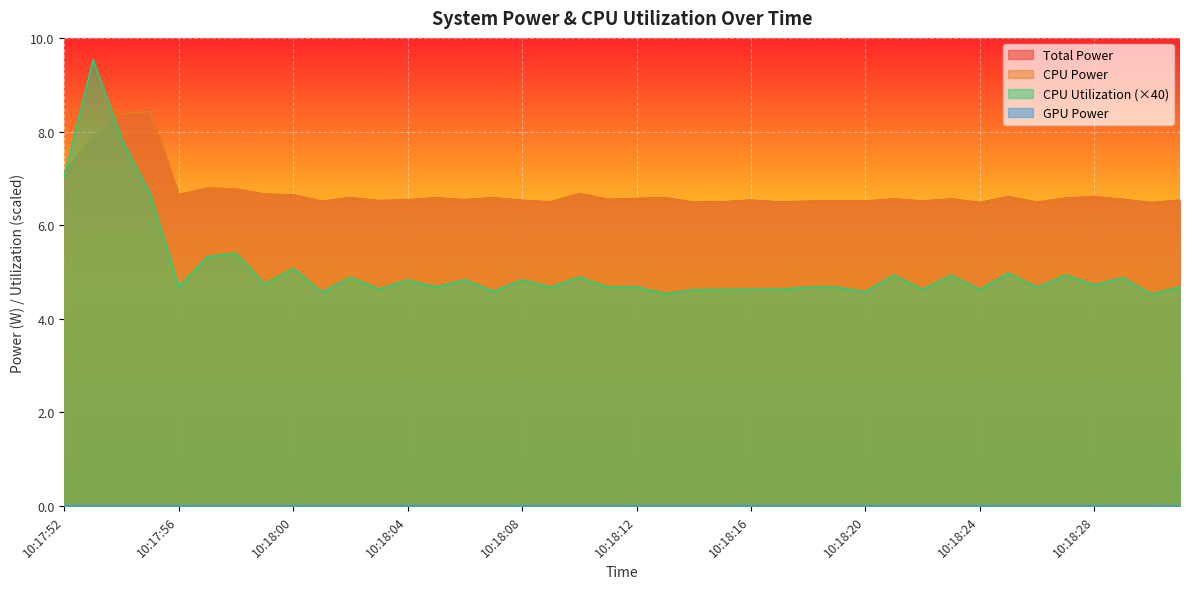

Which series changed the most between 10:18:05 and 10:18:31?

Total Power